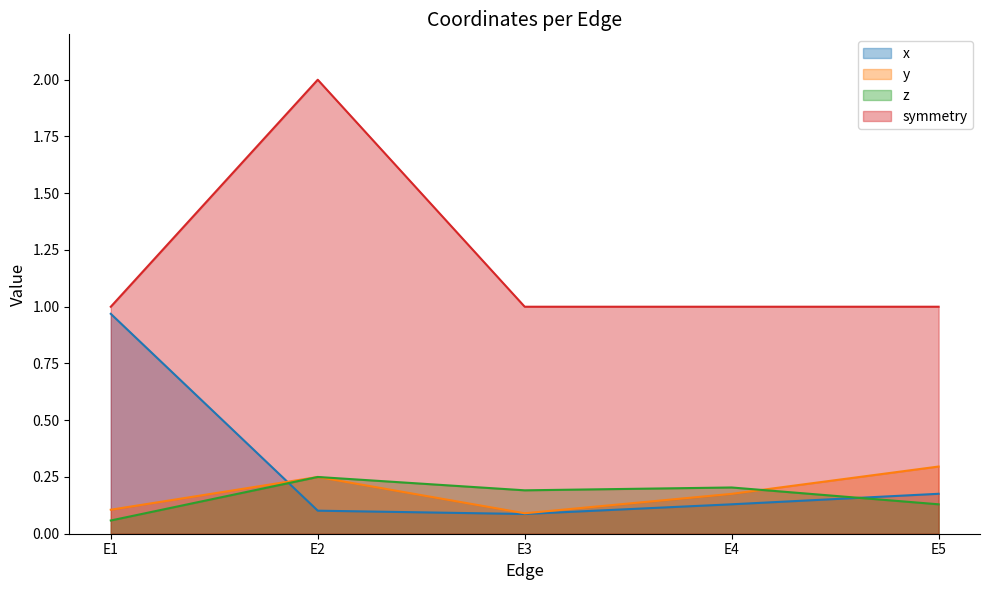

Between E4 and E5, which is larger?

E5